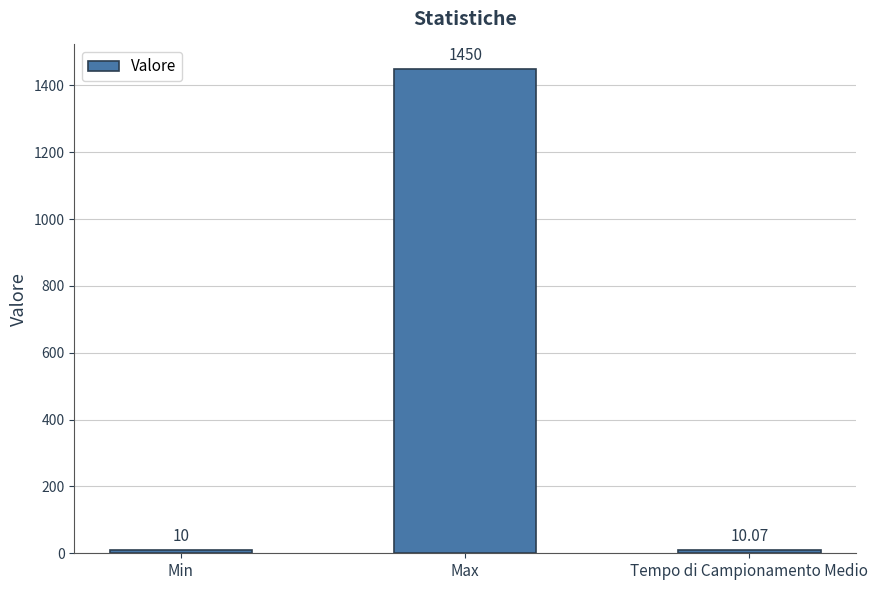

True or false: the data shows 610.4 at Max.

False